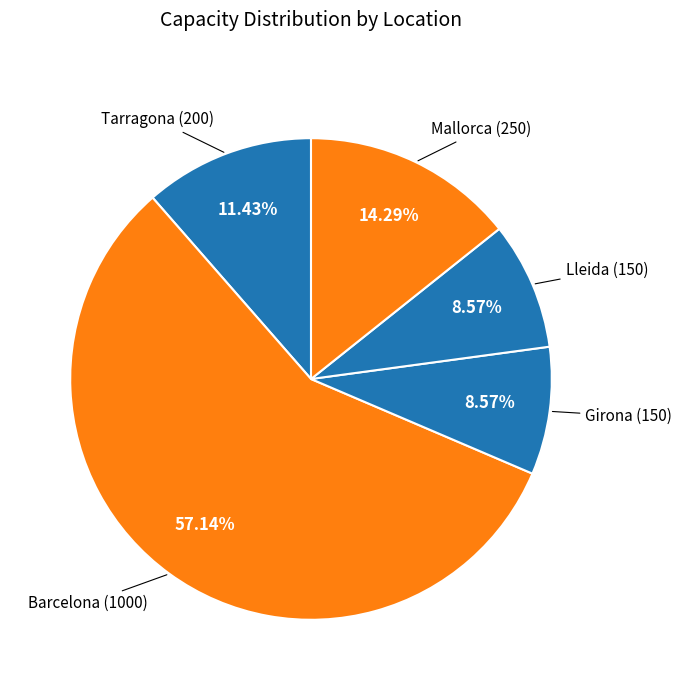

Rank the categories by value from highest to lowest.

Barcelona, Mallorca, Tarragona, Girona, Lleida